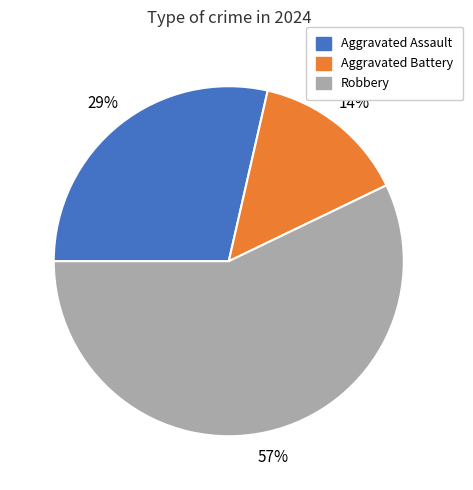

To the nearest percent, what percentage of the pie is Robbery?

57%